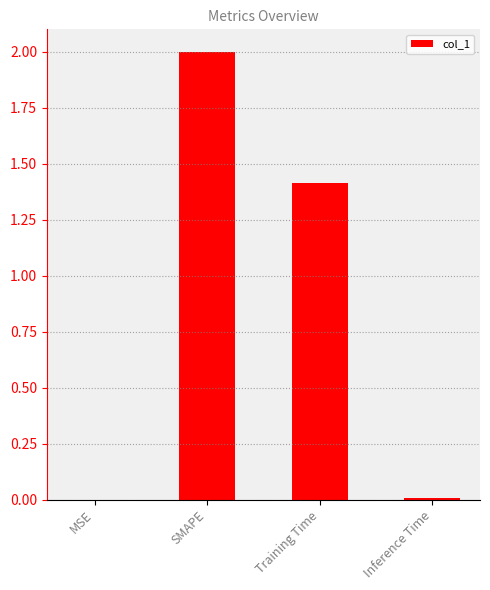

What is the greatest value displayed?

2.0